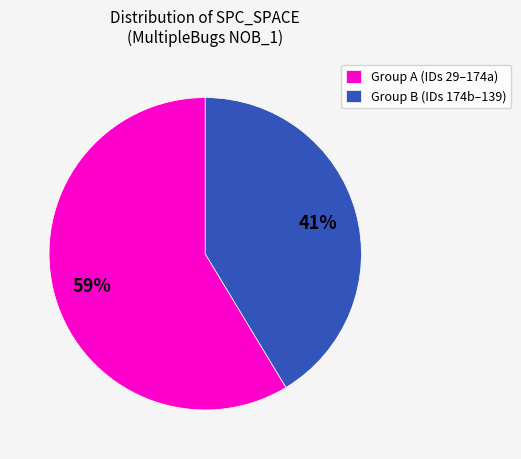

What is the ratio of the value at Group A (IDs 29–174a) to the value at Group B (IDs 174b–139)?

1.4